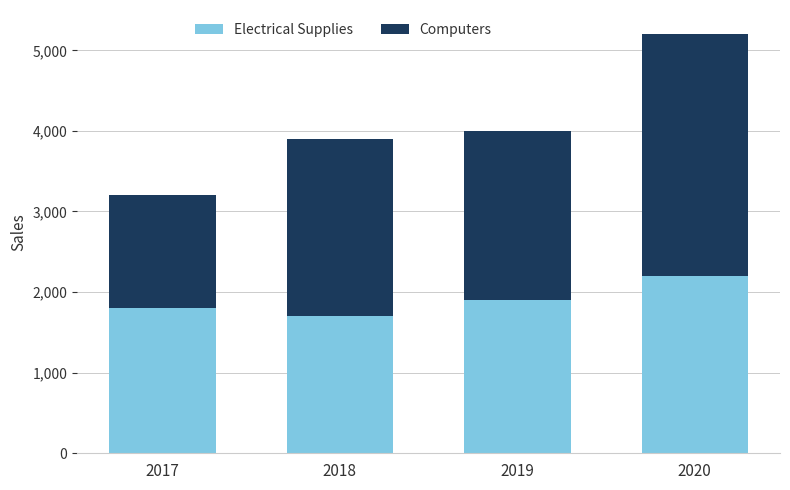

Reading left to right, transcribe the values for Electrical Supplies.

2017=1800	2018=1700	2019=1900	2020=2200